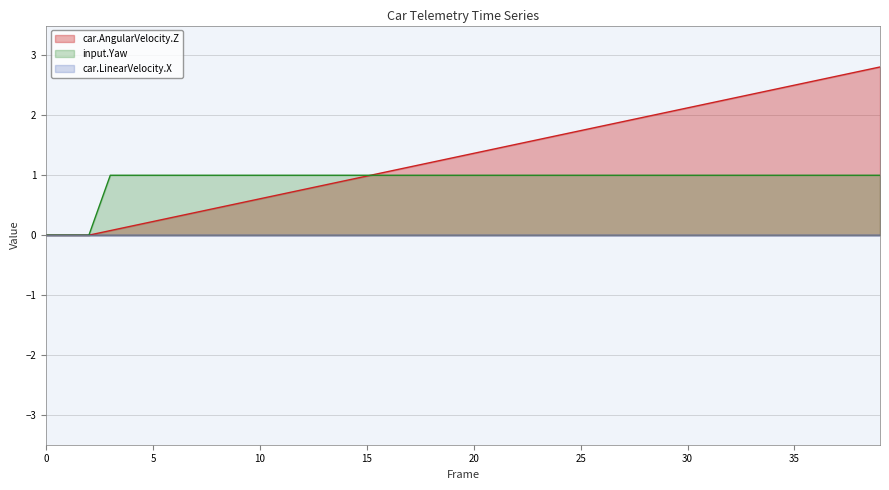

Which series has the largest range (max minus min)?

car.AngularVelocity.Z